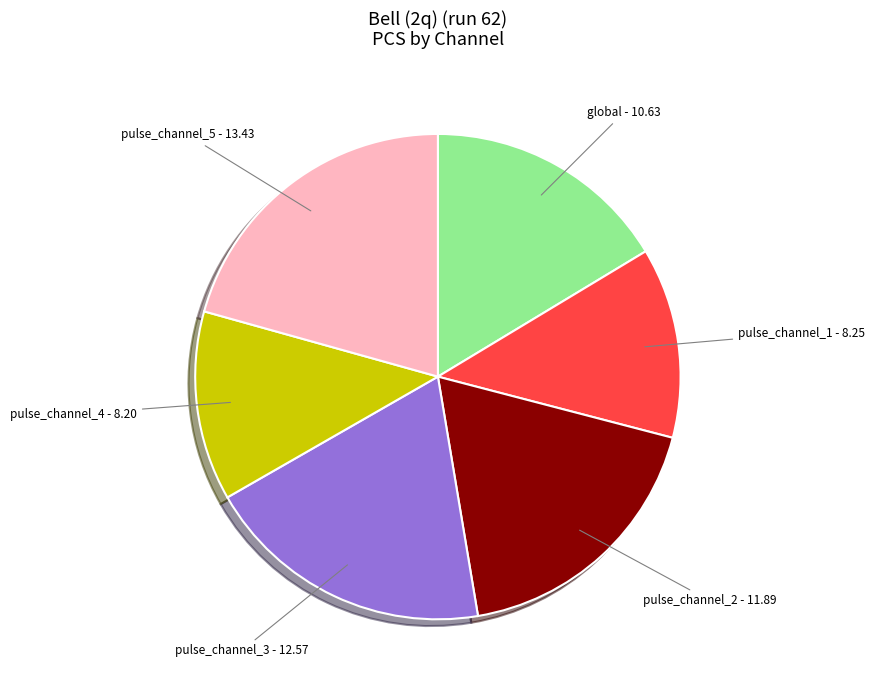

Count the number of slices in the pie.

6